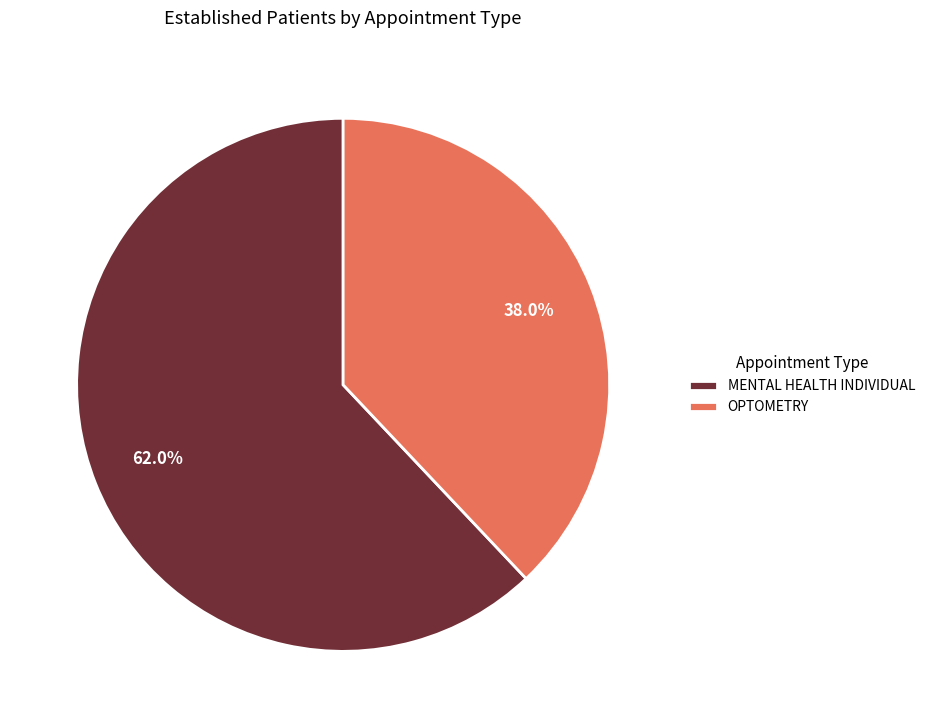

Count the number of slices in the pie.

2